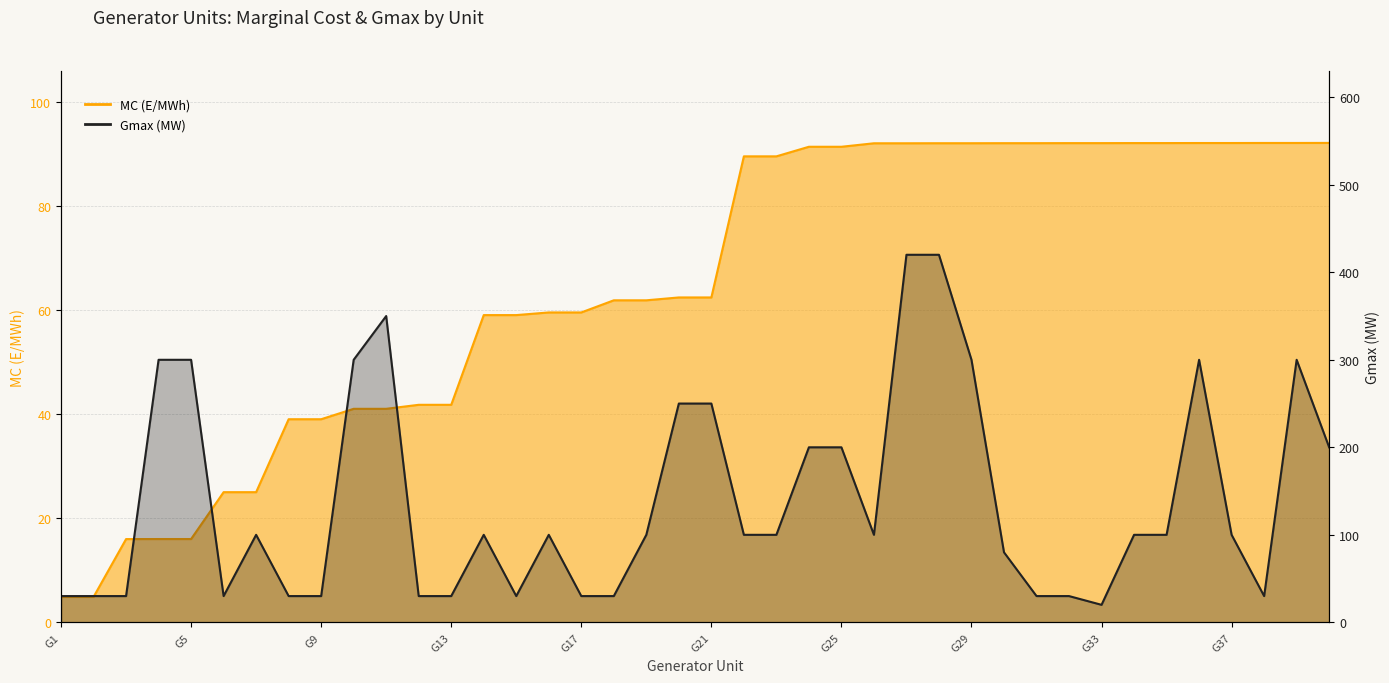

Is the value of MC (E/MWh) at G6 greater than the value of Gmax (MW) at G24?

No